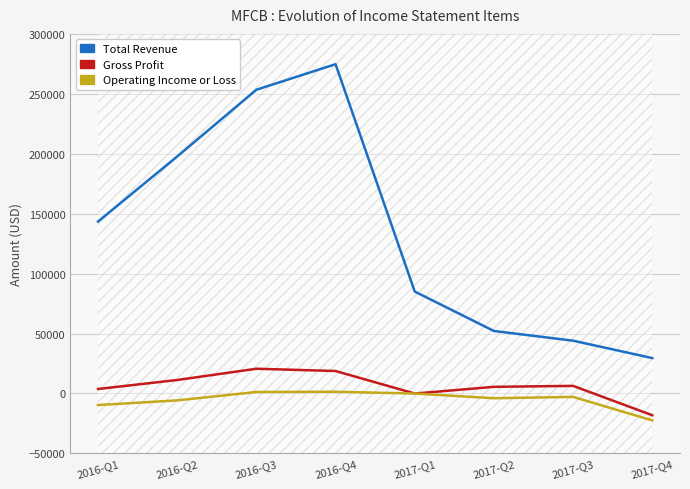

What is the difference between the maximum and minimum values in the Operating Income or Loss series?

23900